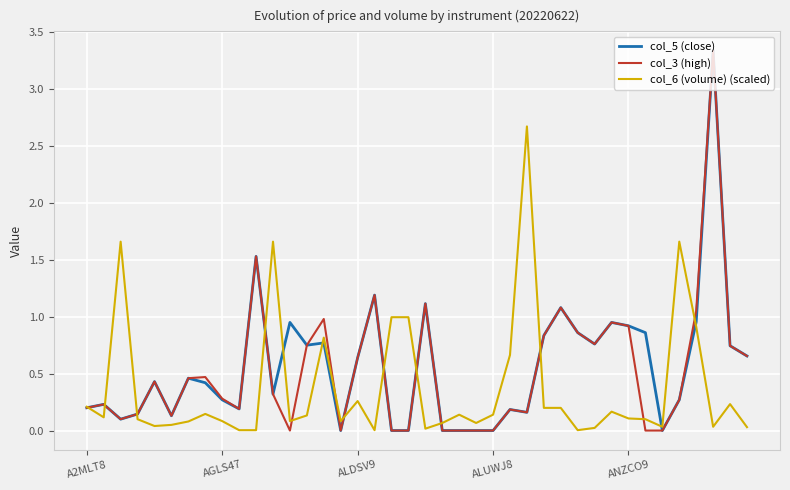

What is the maximum value for col_6 (volume) (scaled)?

2.7